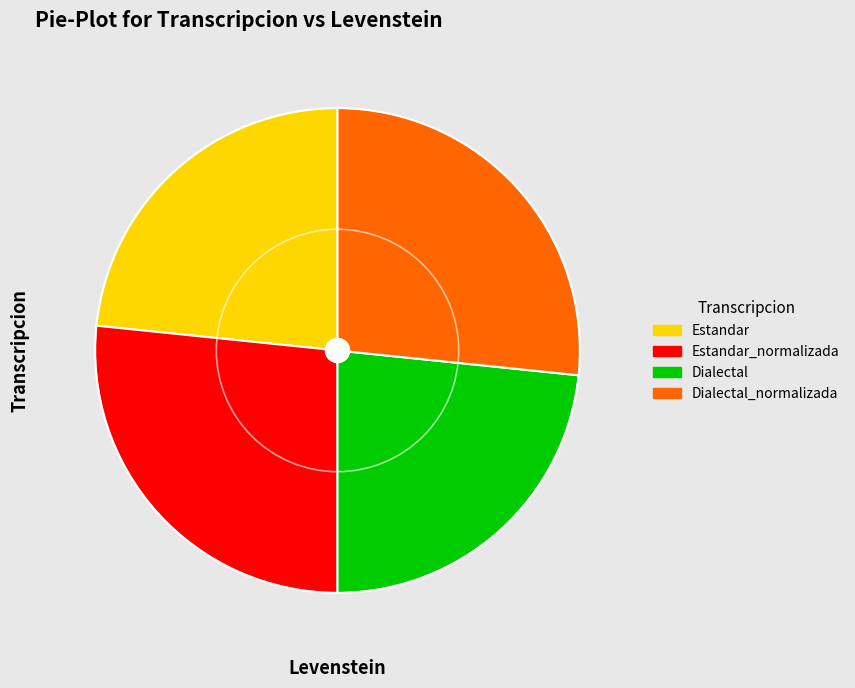

The Dialectal slice represents 23% of the pie. True or false?

True